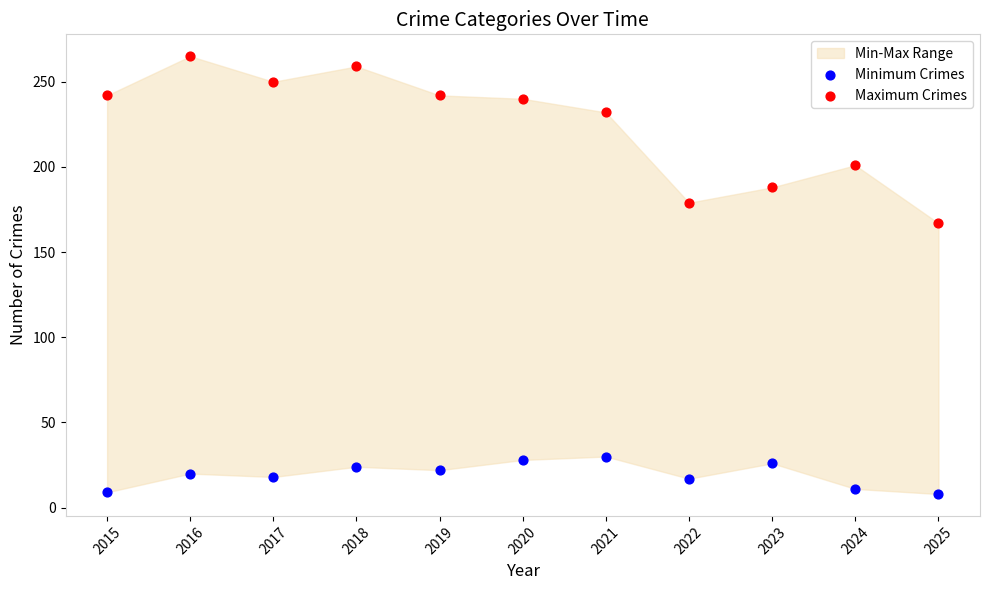

Across all series, what Y value is closest to 136?

167